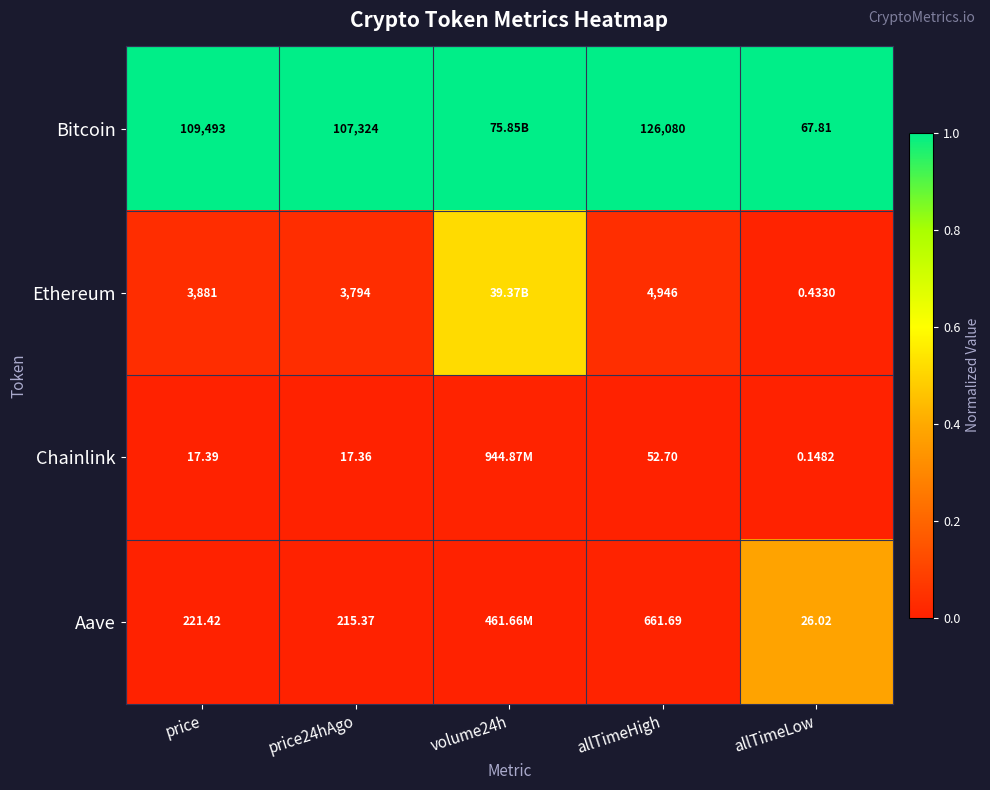

Between price24hAgo and allTimeLow, which series saw the biggest shift?

Bitcoin